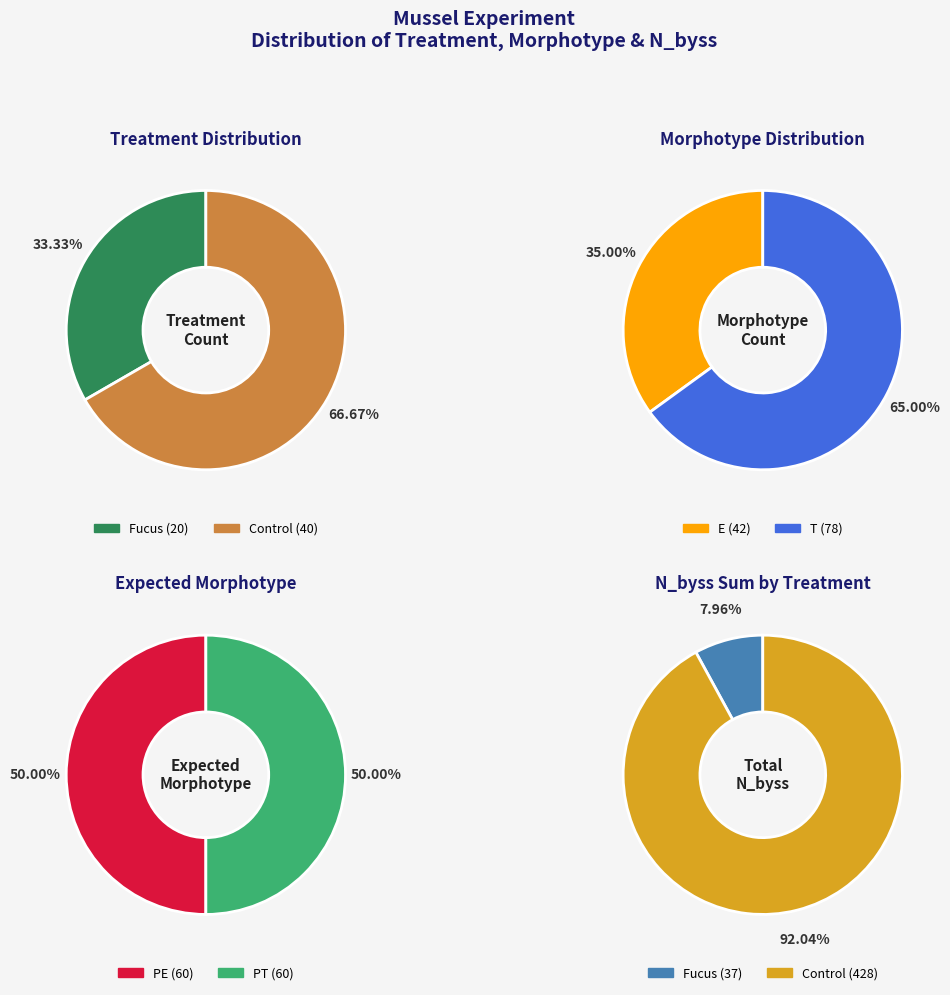

What is the ratio of the value at T to the value at E?

1.9